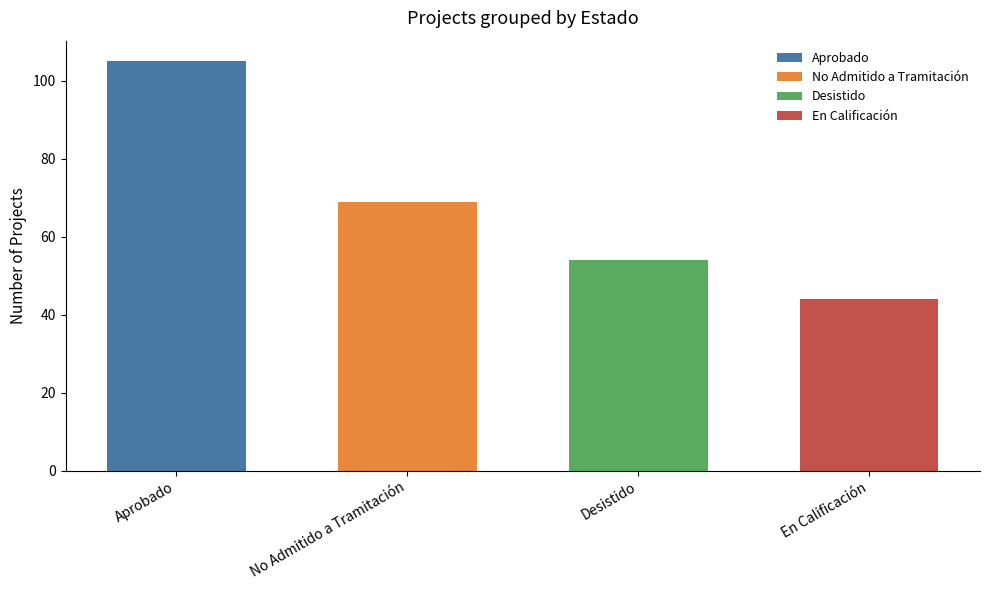

Reading left to right, list all the values displayed in this chart.

105	69	54	44